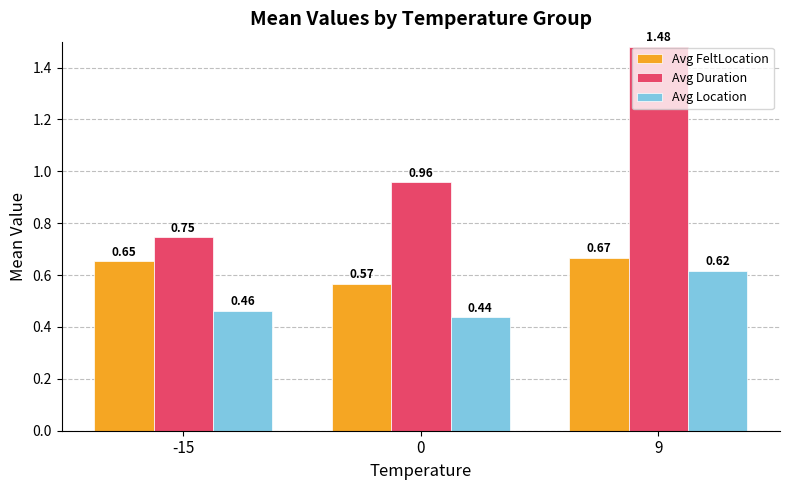

What is the difference between the highest and lowest values at 9?

0.9